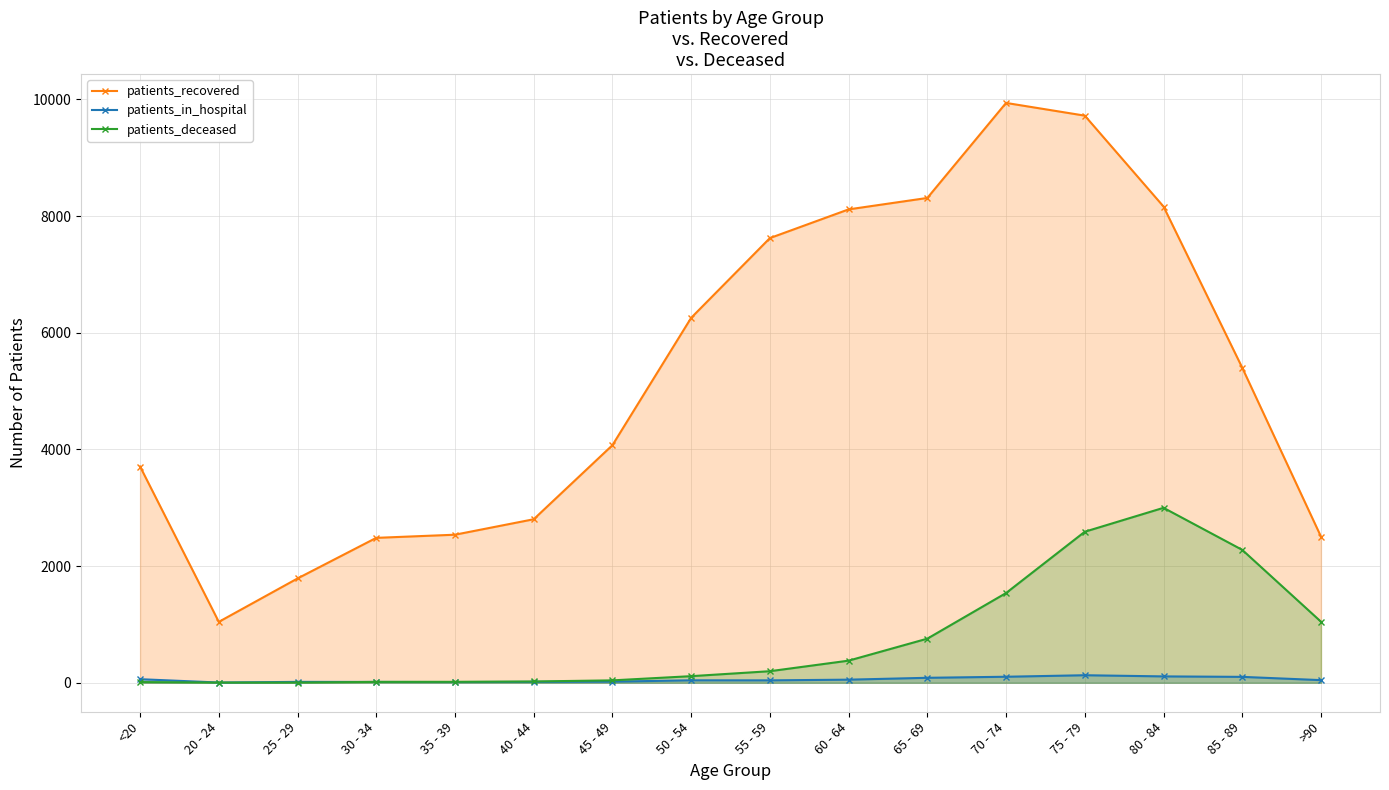

Does the chart have visible grid lines?

Yes